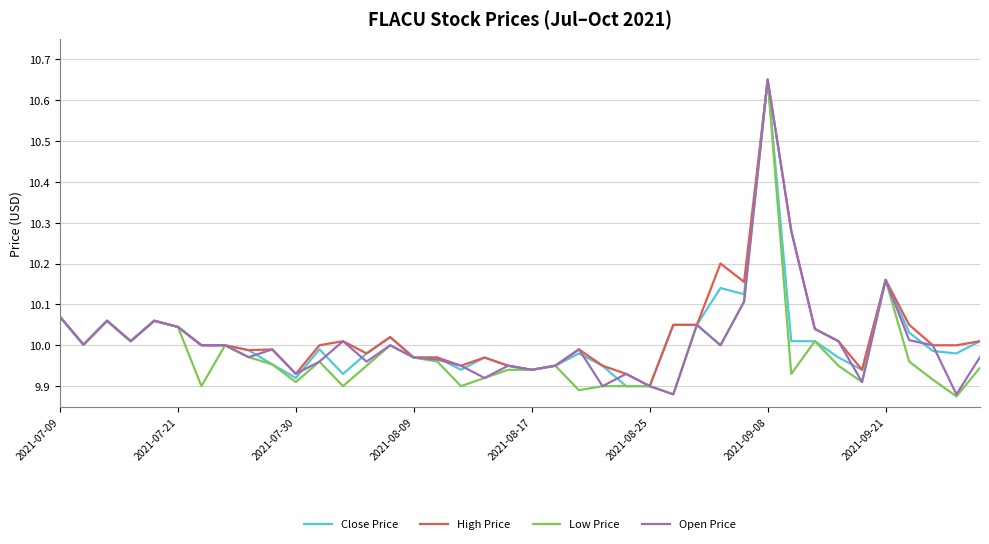

How many series are shown in this chart?

4